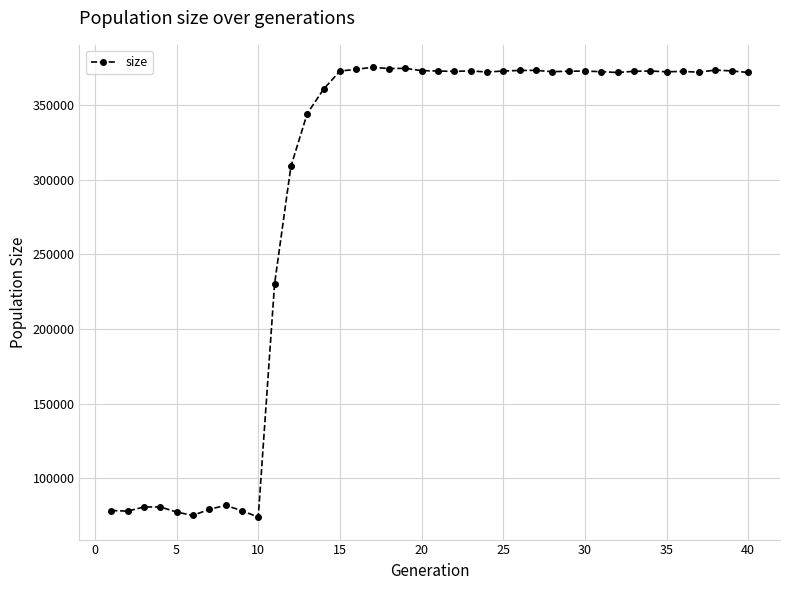

What is the greatest value displayed?

375344